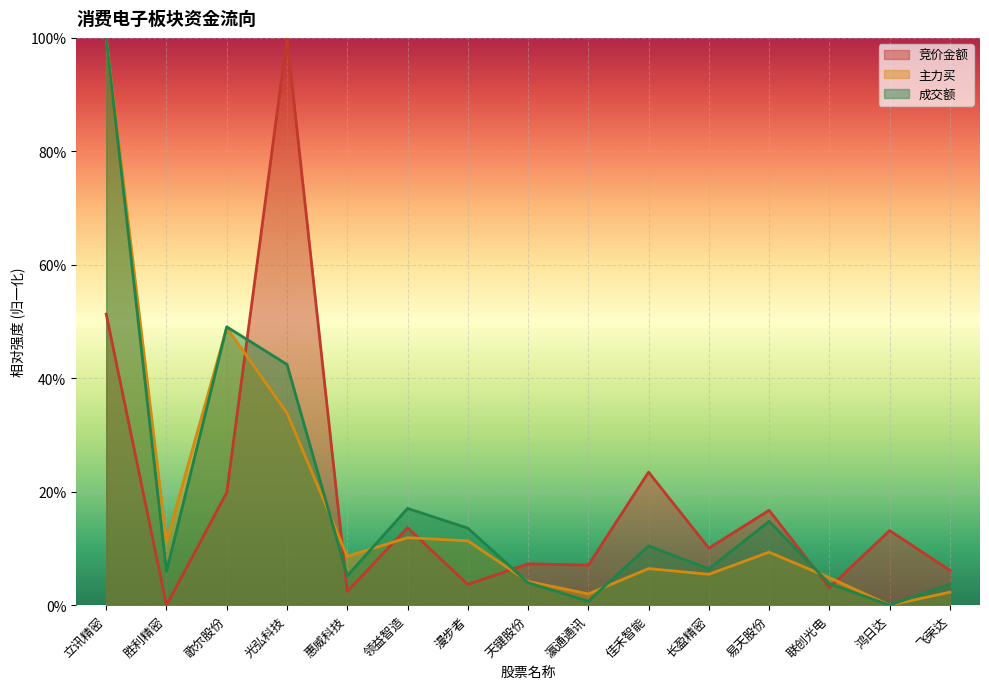

What is the difference between the 竞价金额 values at 飞荣达 and 立讯精密?

0.5